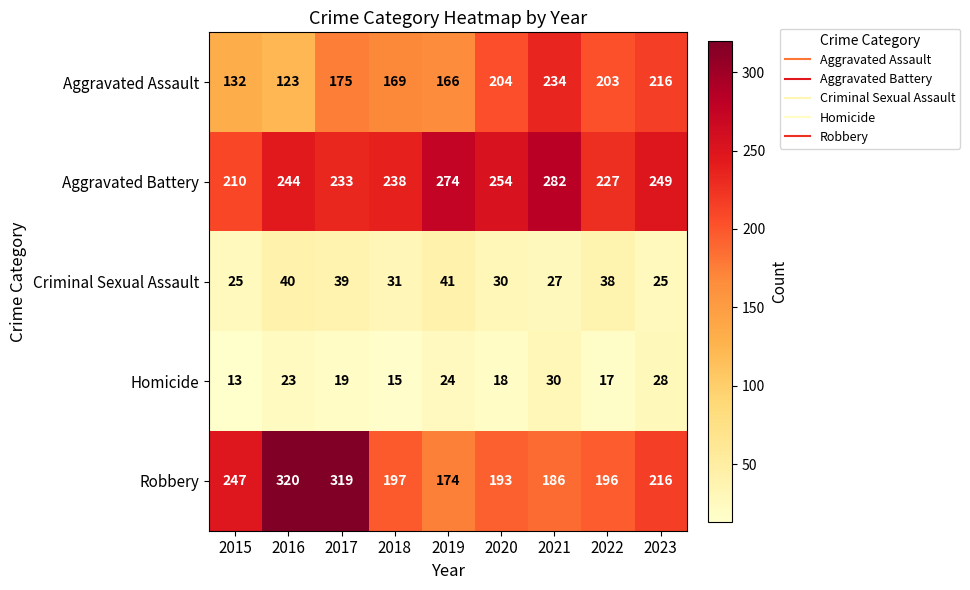

At 2016, list the series in order from largest to smallest.

Robbery, Aggravated Battery, Aggravated Assault, Criminal Sexual Assault, Homicide